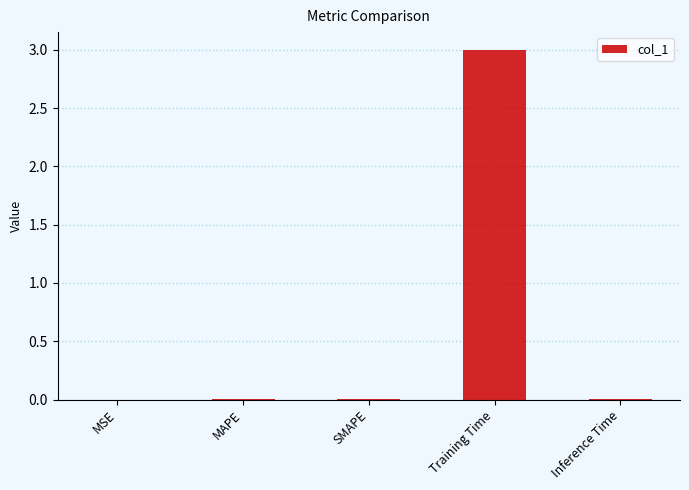

What is the approximate value at Training Time?

3.0